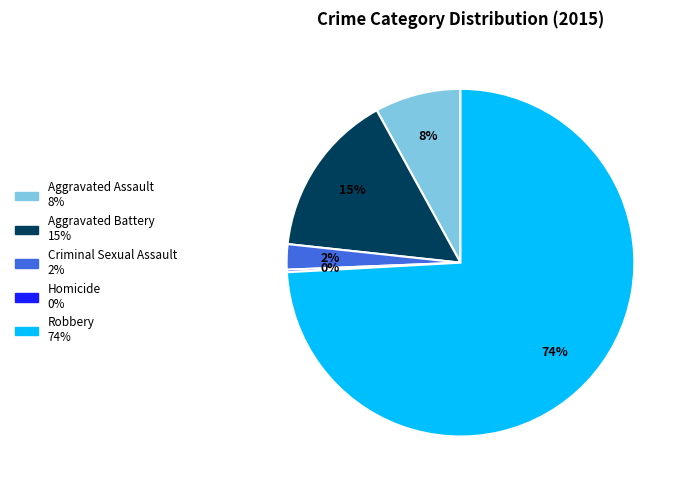

What is the majority slice?

Robbery